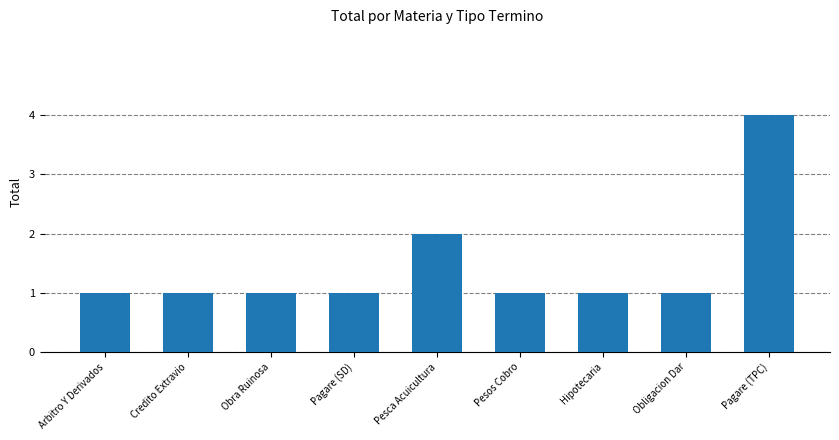

Are the bars grouped side by side (vs. stacked)?

No